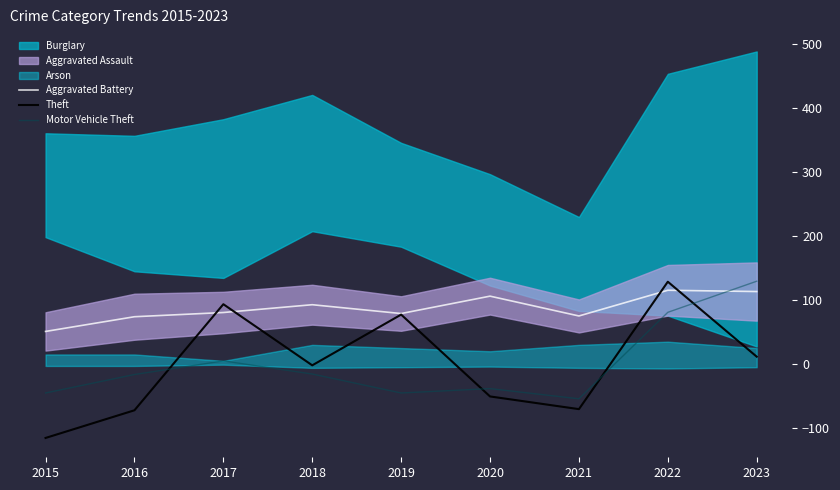

Is this an area chart (filled region under the line)?

No